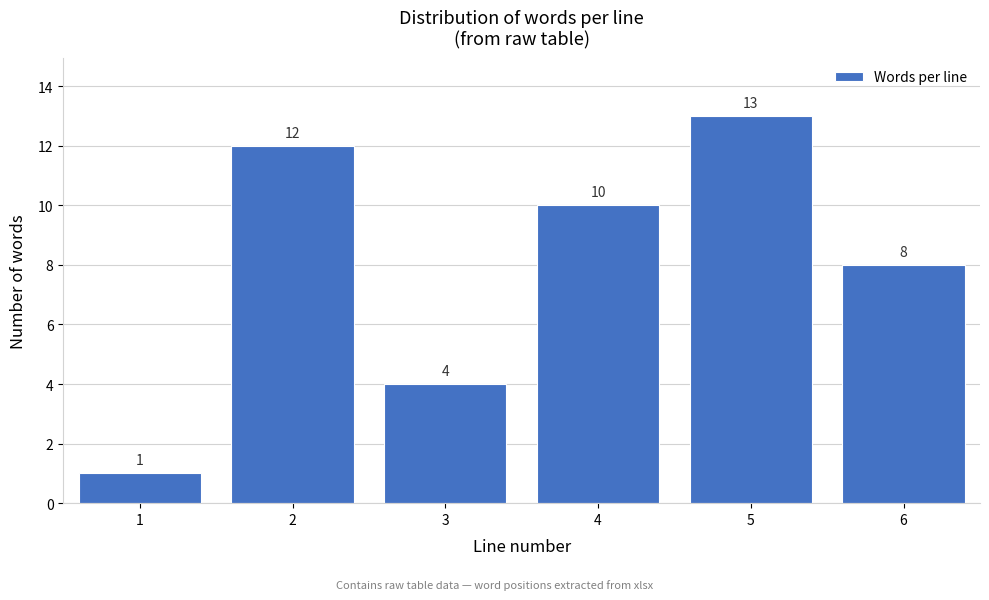

Reading left to right, what are all the values shown in this chart?

1=1	2=12	3=4	4=10	5=13	6=8